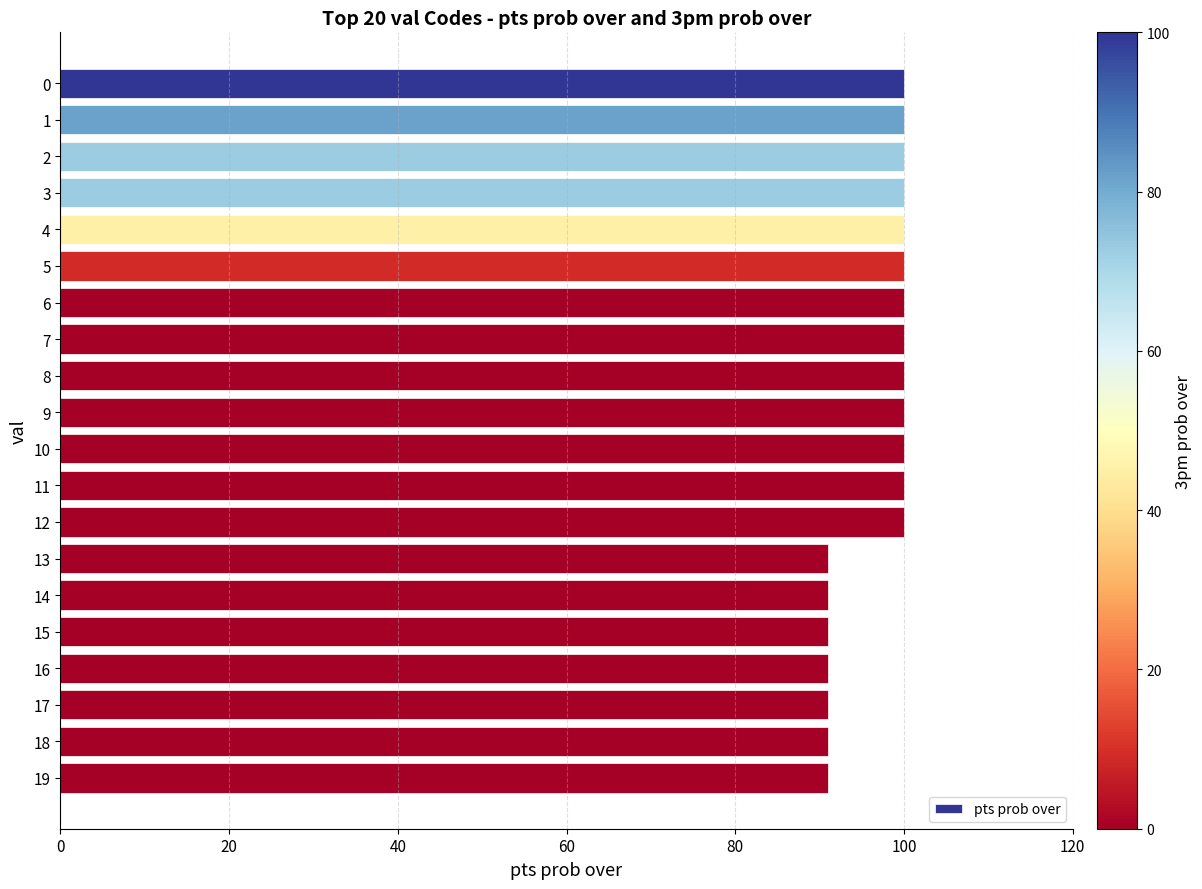

Reading bottom to top, extract all data points from this chart.

91	91	91	91	91	91	91	100	100	100	100	100	100	100	100	100	100	100	100	100